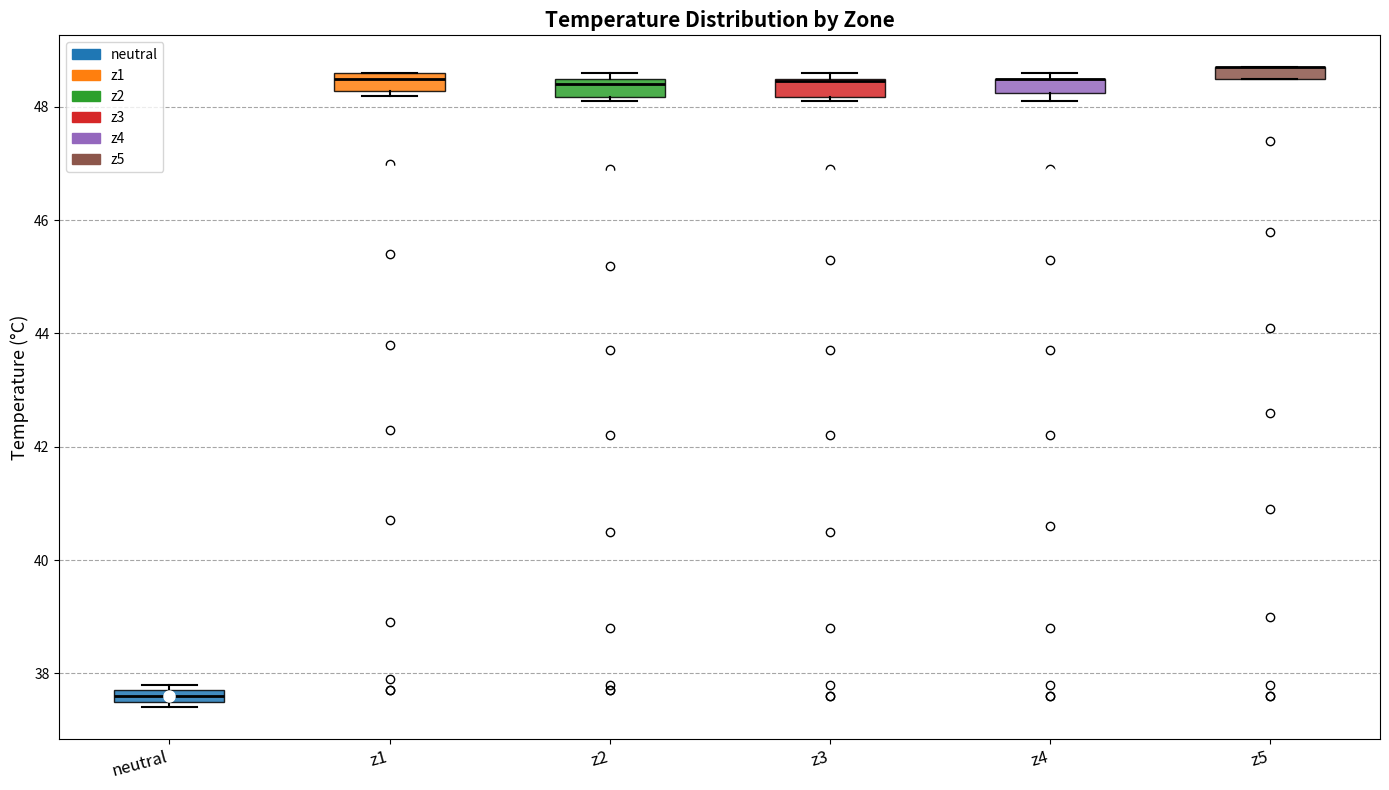

Where is the upper edge of the box for z2 on the y-axis? The values are not printed on the chart, so give them approximately, as read against the axis.

48.6